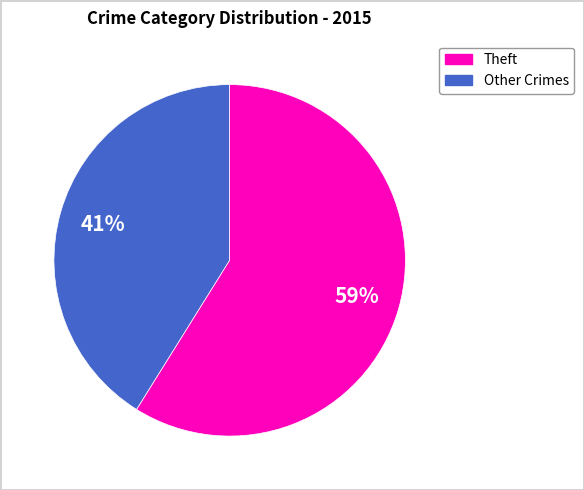

Is there any slice that represents more than half of the pie?

Yes